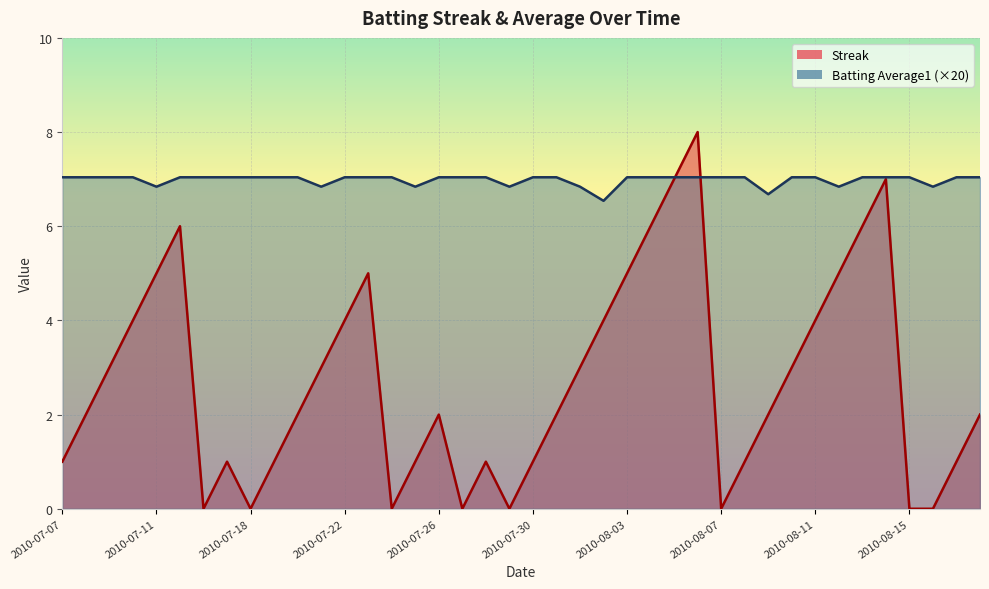

What are all the series names shown in the legend?

Streak, Batting Average1